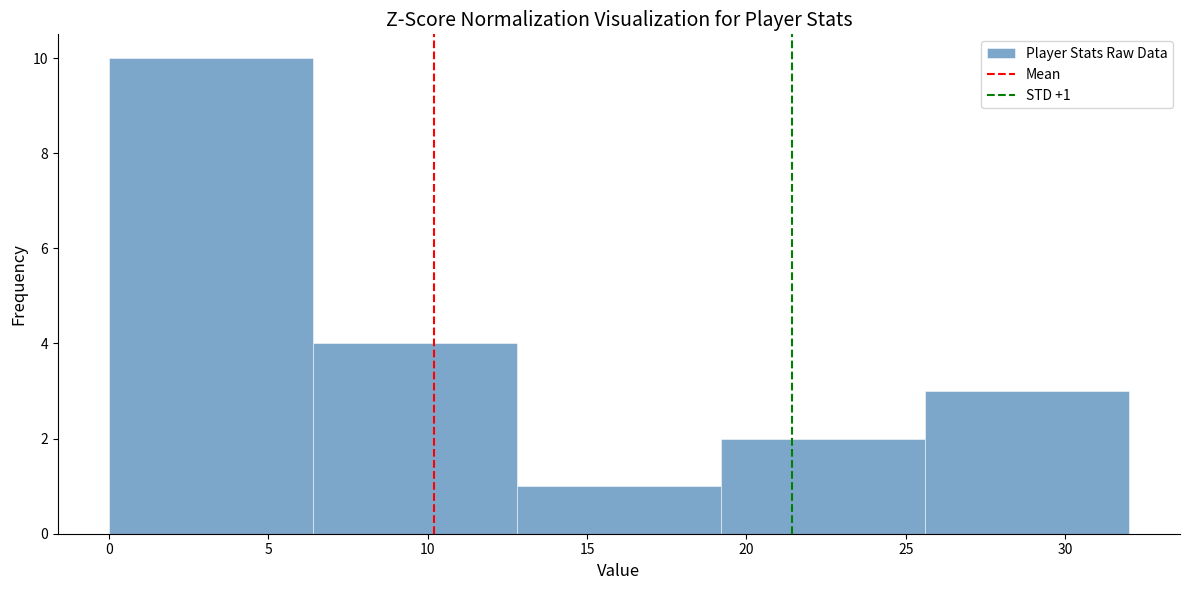

Over which range of the x-axis is the bar tallest?

0.0 to 6.4